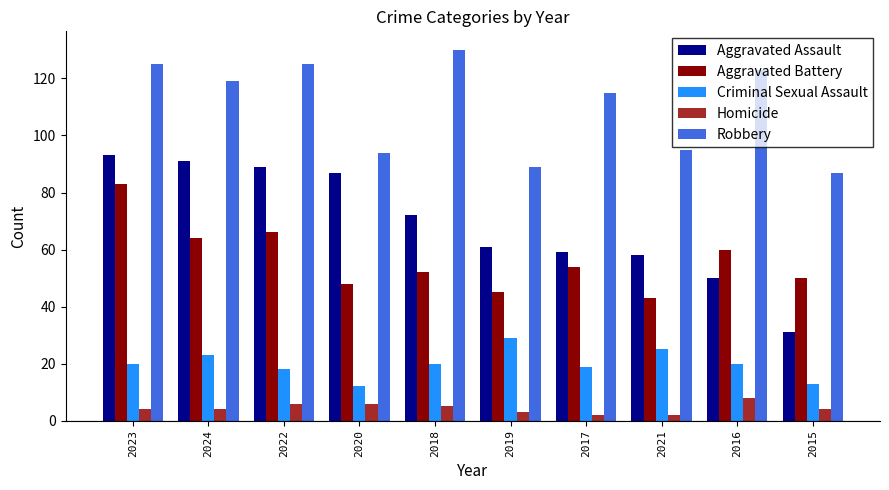

What is the minimum value shown in the chart?

2